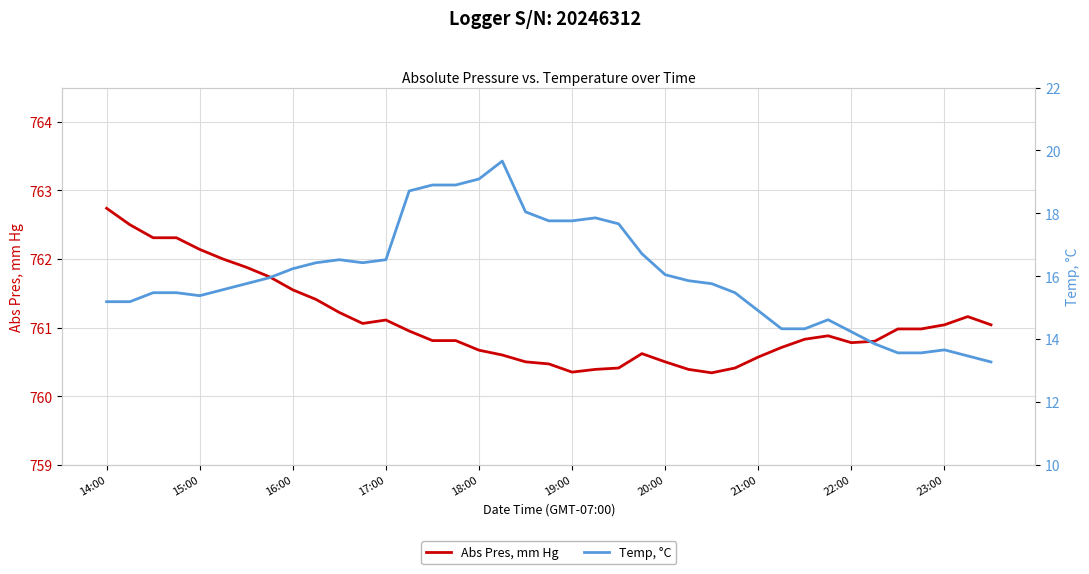

Which category has the highest value in the Temp, °C series?

17